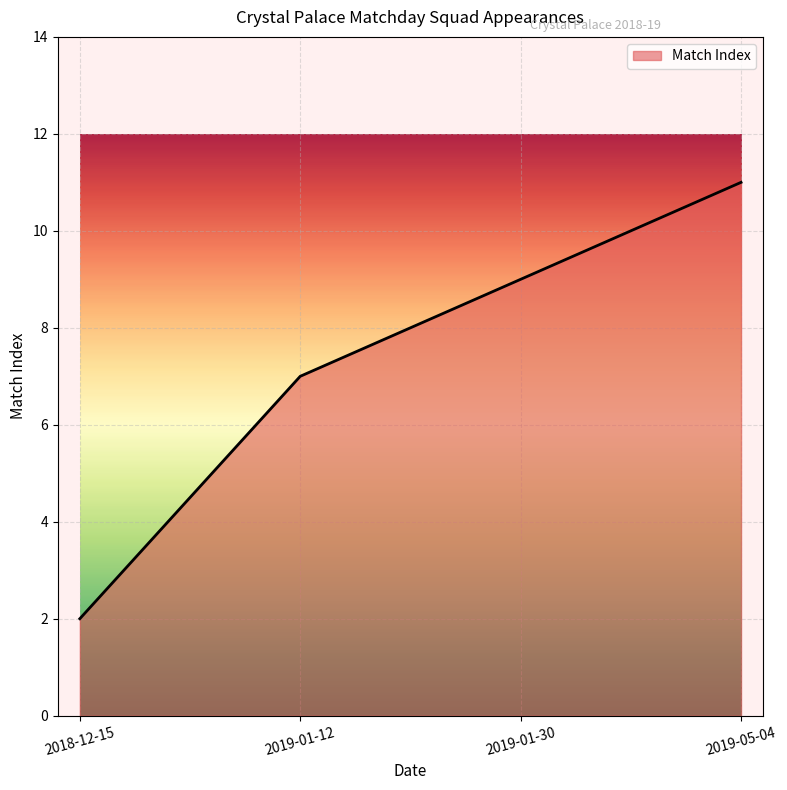

What value does the data have at 2018-12-15?

2